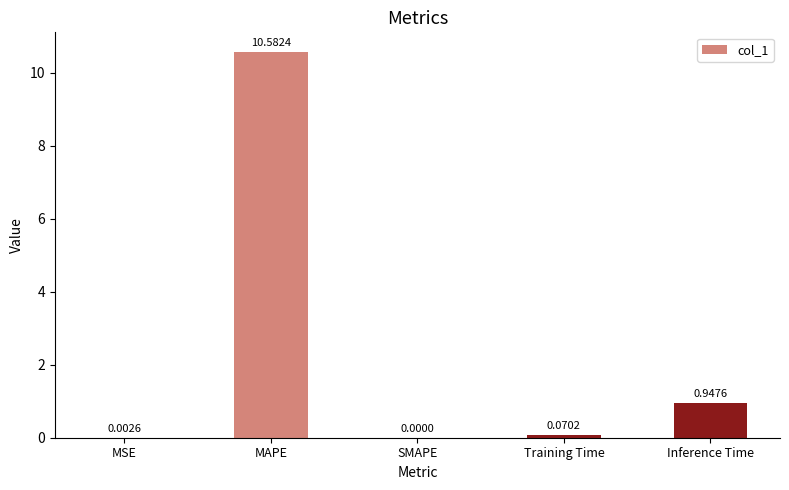

Between MAPE and Inference Time, which is larger?

MAPE